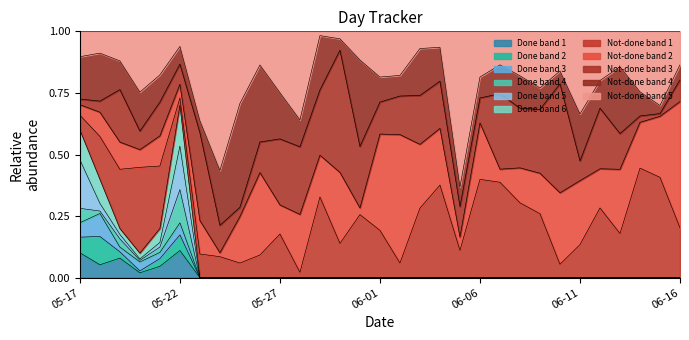

Is it true that the value at 06-05 is 0.0?

True